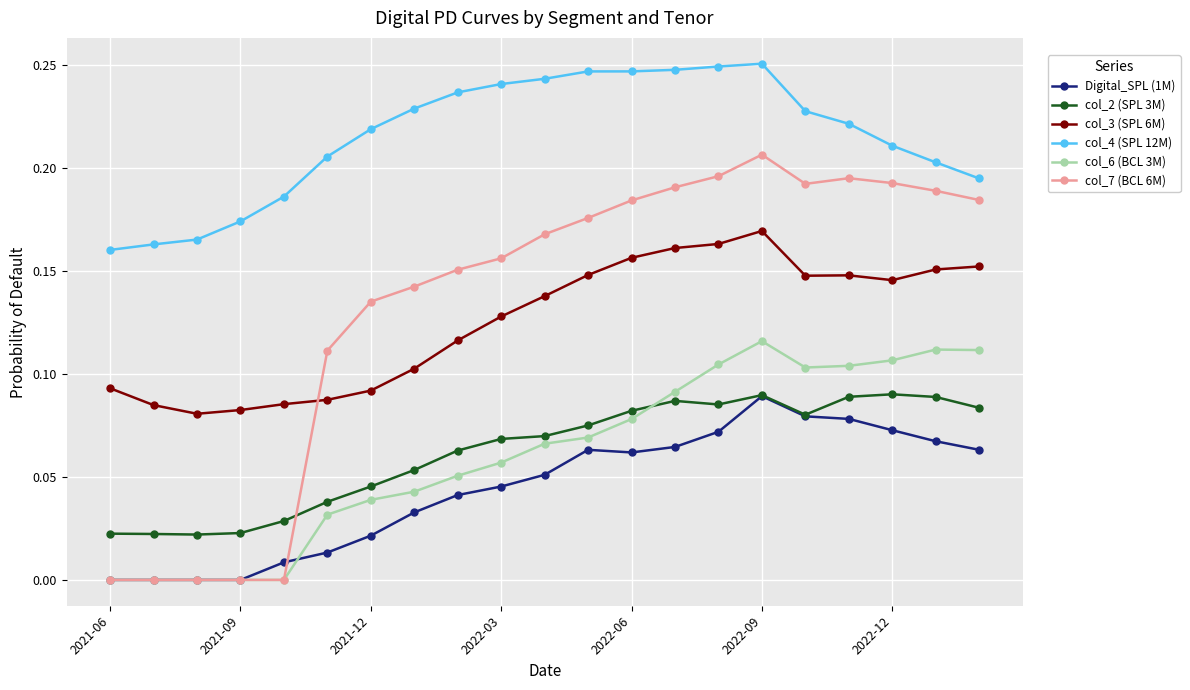

Count the col_6 (BCL 3M) values in the range 0 to 1.

21